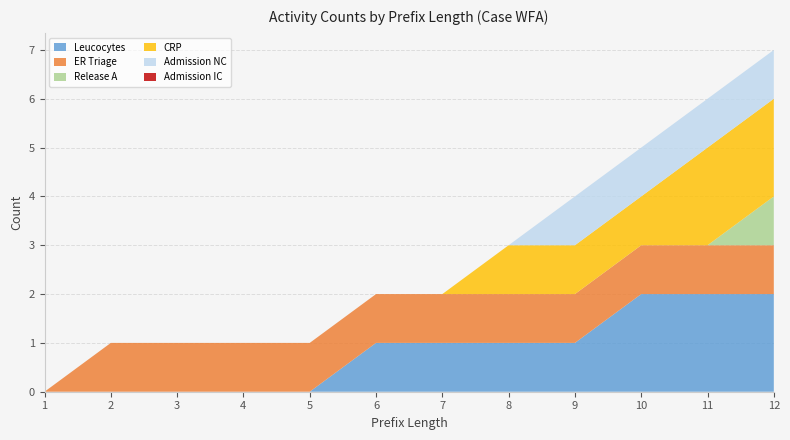

Reading left to right, extract all data points from this chart.

Leucocytes: 1=0	2=0	3=0	4=0	5=0	6=1	7=1	8=1	9=1	10=2	11=2	12=2
ER Triage: 1=0	2=1	3=1	4=1	5=1	6=1	7=1	8=1	9=1	10=1	11=1	12=1
Release A: 1=0	2=0	3=0	4=0	5=0	6=0	7=0	8=0	9=0	10=0	11=0	12=1
CRP: 1=0	2=0	3=0	4=0	5=0	6=0	7=0	8=1	9=1	10=1	11=2	12=2
Admission NC: 1=0	2=0	3=0	4=0	5=0	6=0	7=0	8=0	9=1	10=1	11=1	12=1
Admission IC: 1=0	2=0	3=0	4=0	5=0	6=0	7=0	8=0	9=0	10=0	11=0	12=0